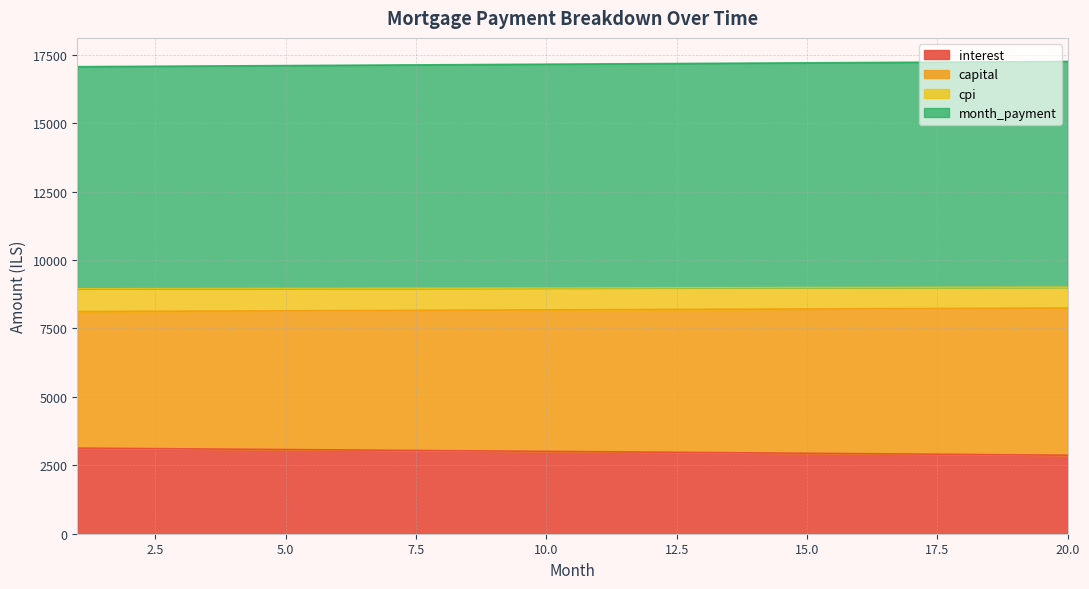

What is the minimum value shown in the chart?

2868.0